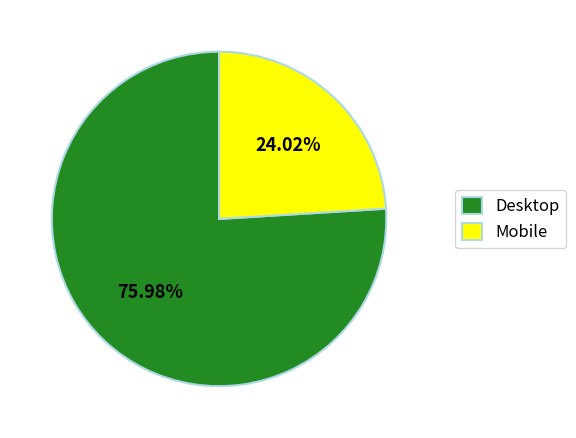

Which has a higher value, Desktop or Mobile?

Desktop